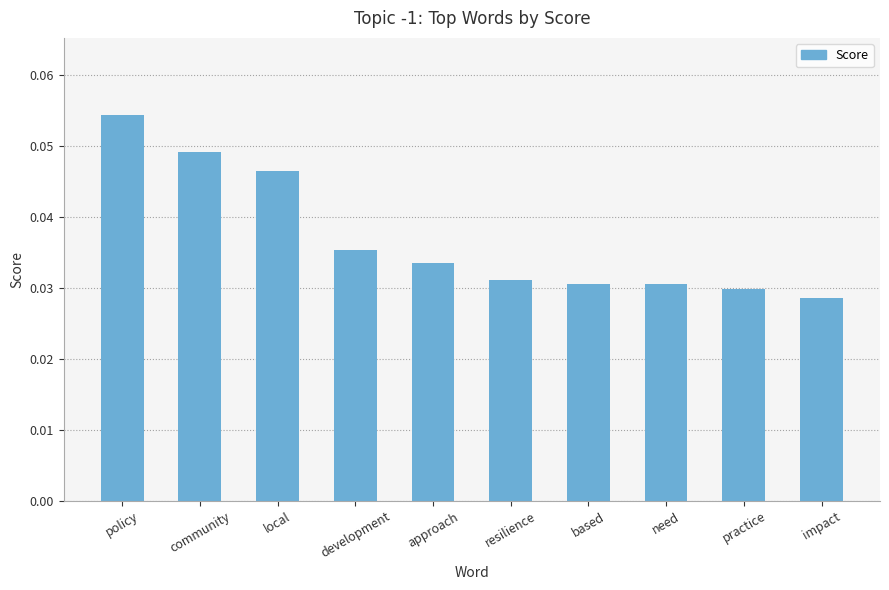

True or false: the data shows 0.1 at local.

False